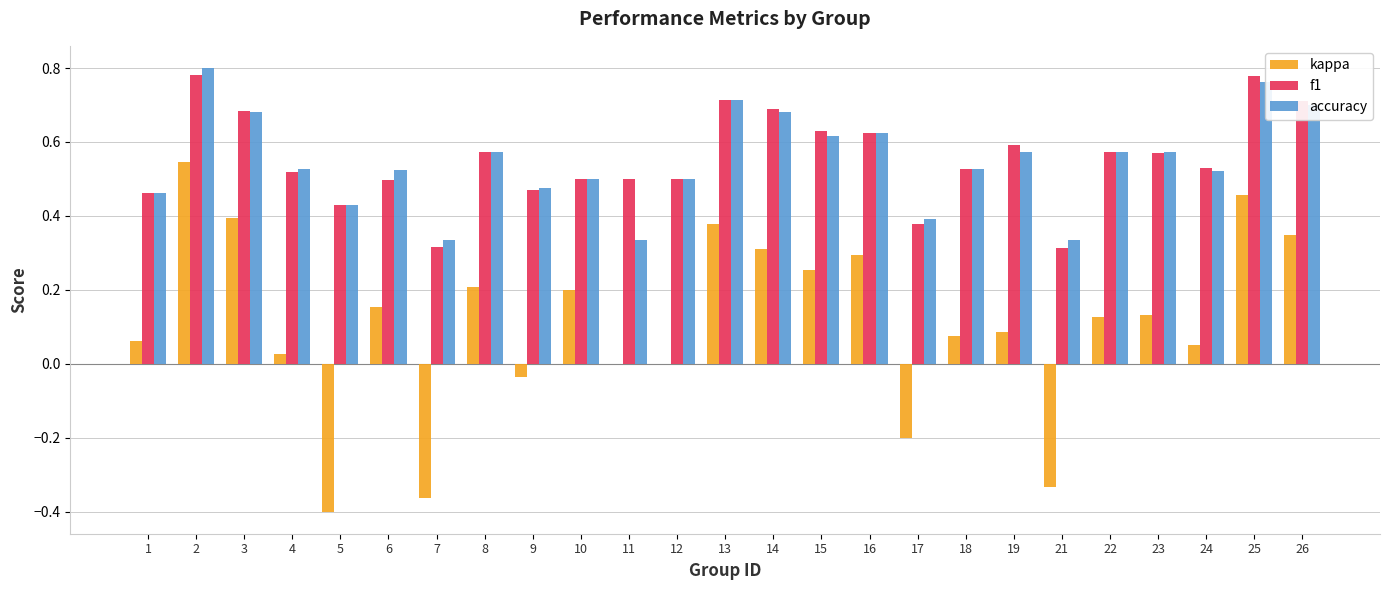

Which category has the highest value in the kappa series?

2